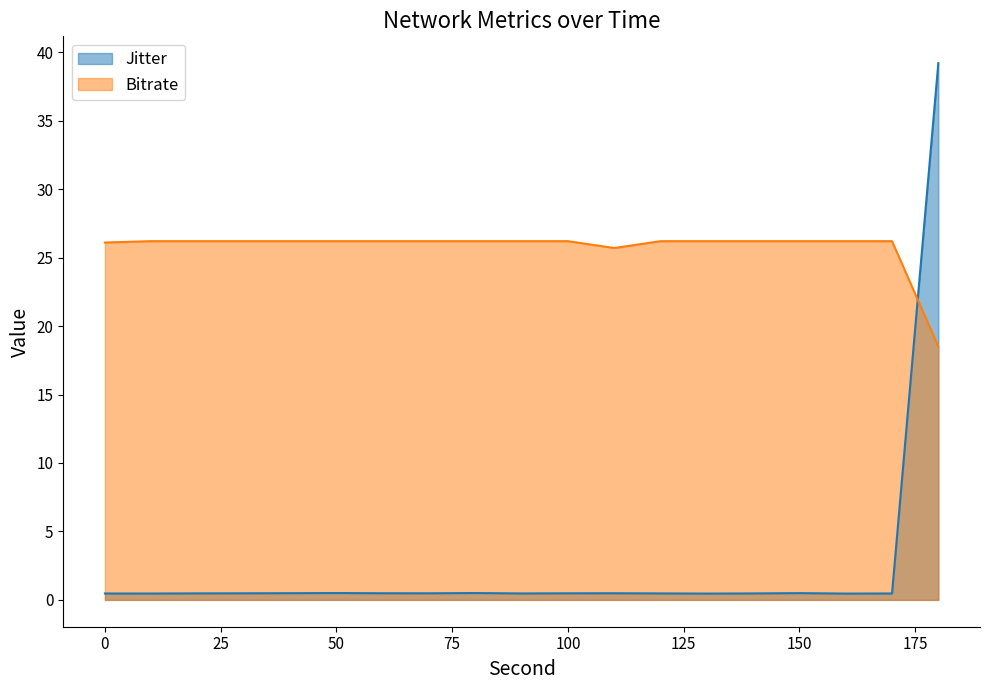

Which series has the largest total across all categories?

Bitrate